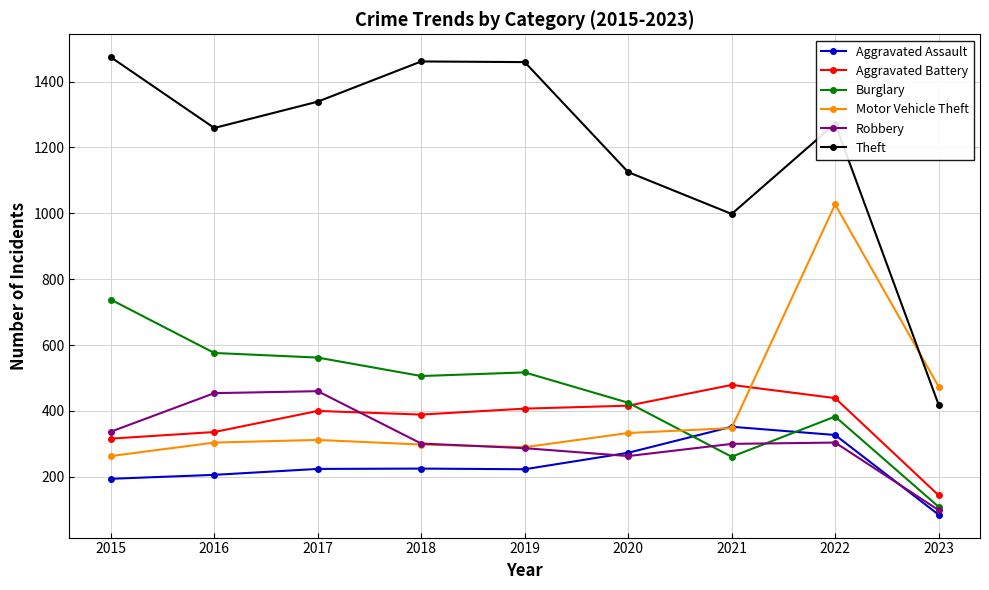

Where is Motor Vehicle Theft nearest to the value 645?

2023